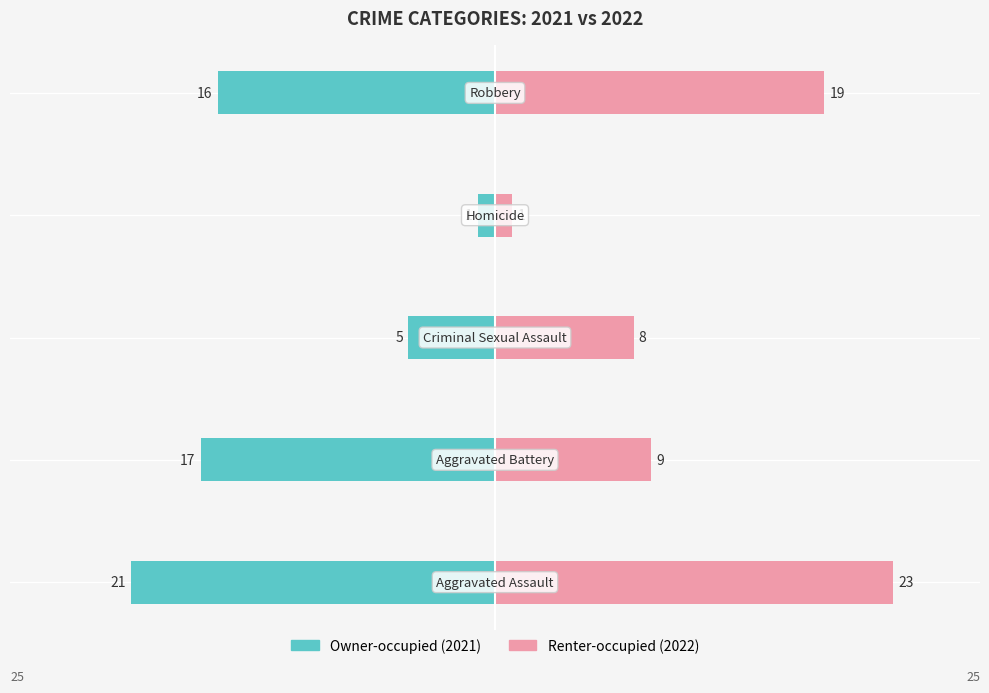

What is the value of the Owner-occupied bar at the 4th from the left?

-1